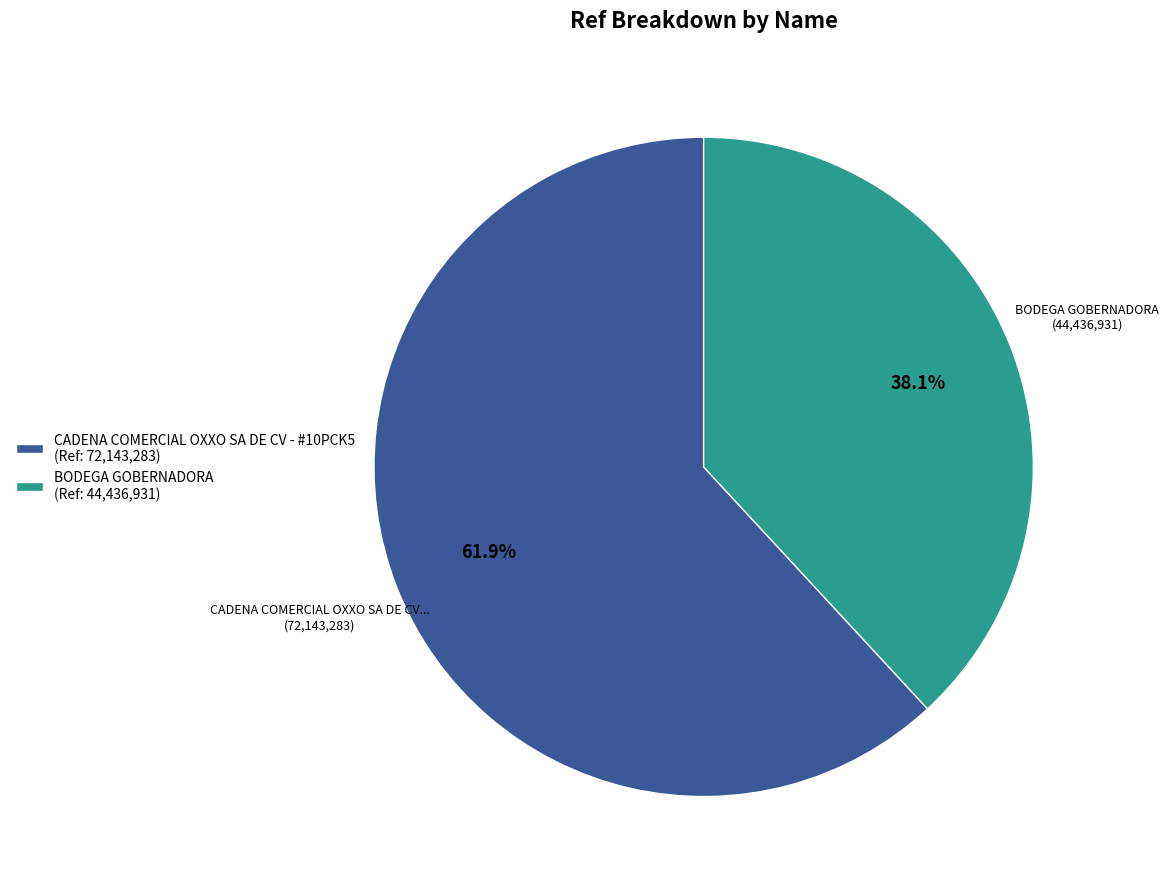

True or false: CADENA COMERCIAL OXXO SA DE CV - #10PCK5 accounts for 75% of the total.

False